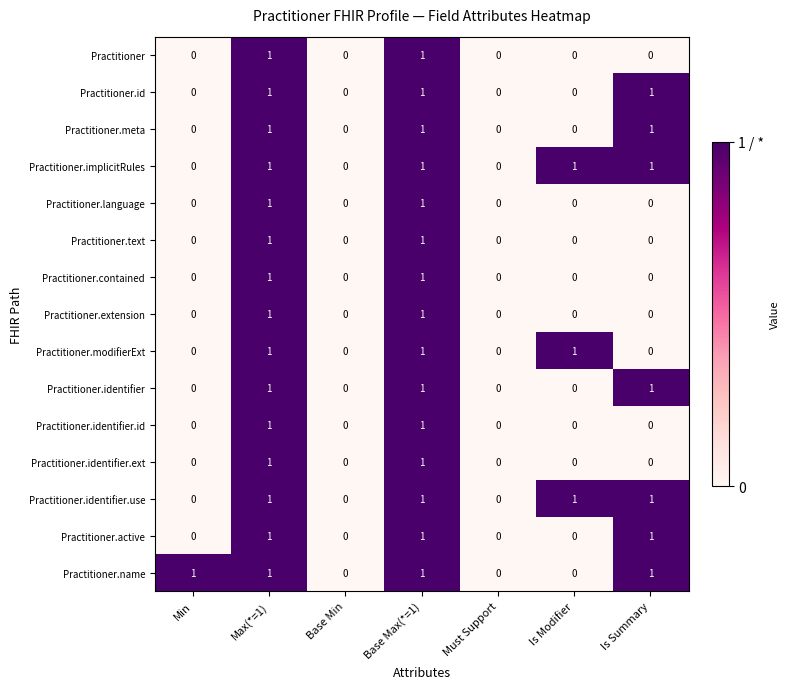

The Practitioner.name series shows -1 at Must Support. True or false?

False